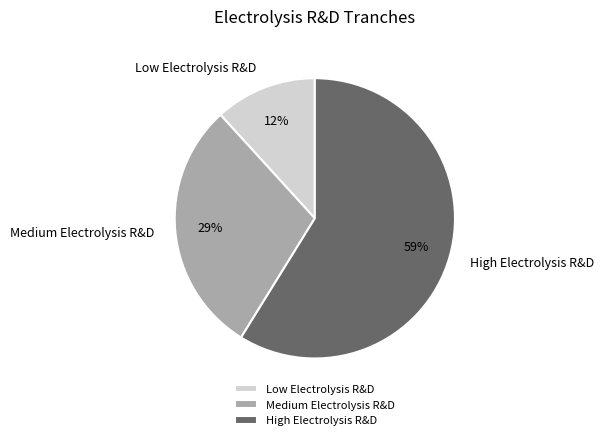

To the nearest percent, what portion does Medium Electrolysis R&D represent?

29%